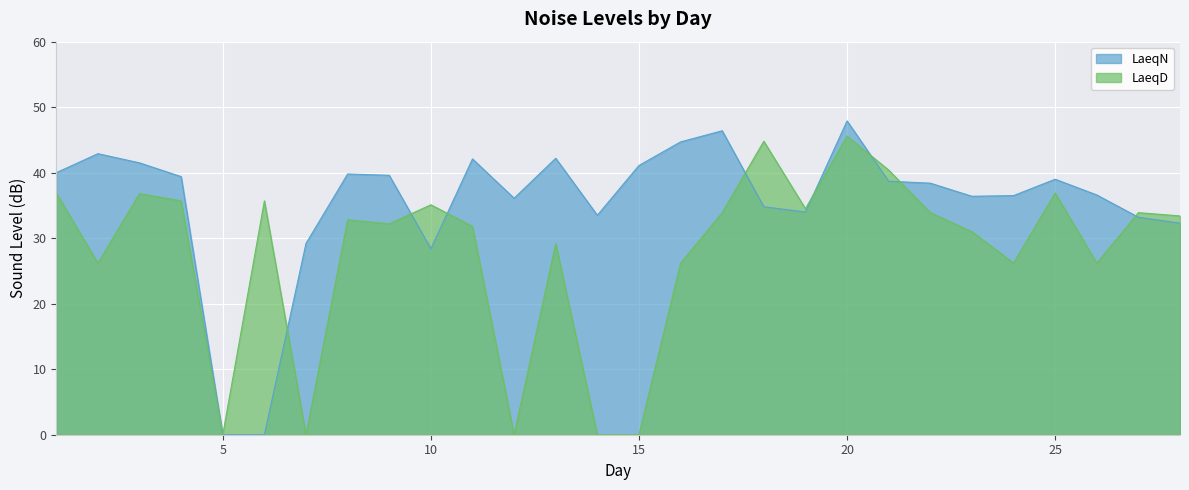

At 19, list the series in order from smallest to largest.

LaeqN, LaeqD